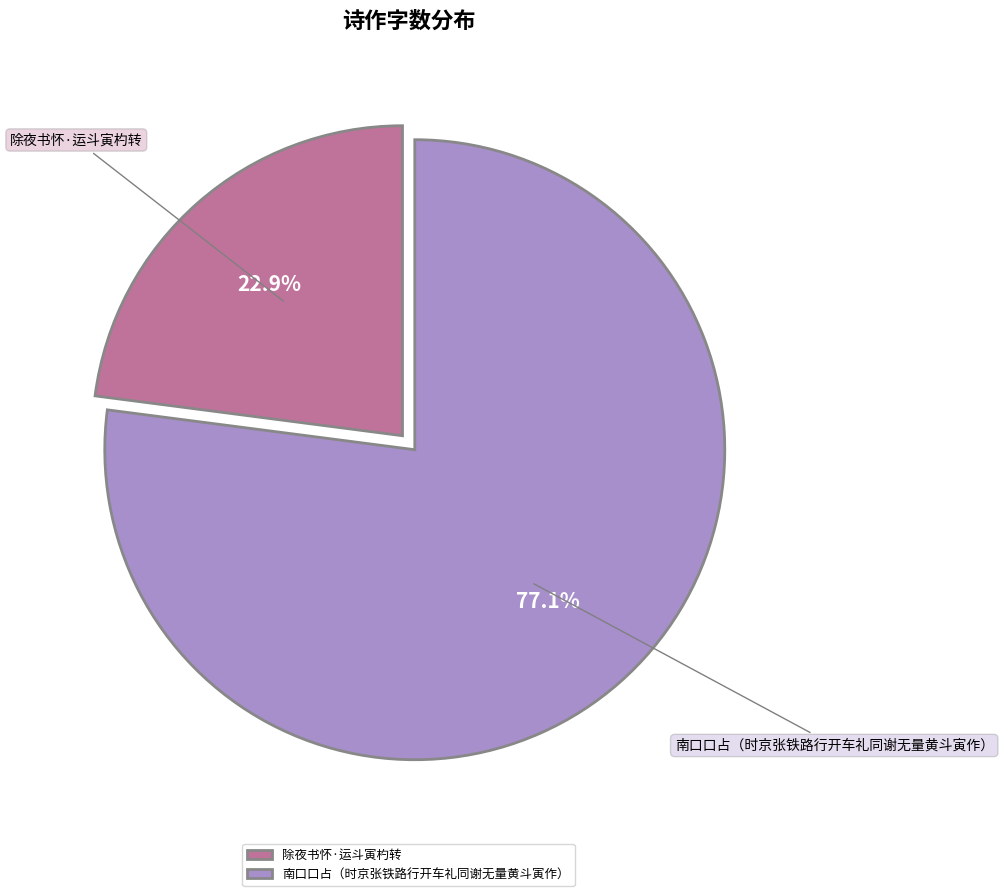

Rank the categories by value from lowest to highest.

除夜书怀·运斗寅杓转, 南口口占（时京张铁路行开车礼同谢无量黄斗寅作）